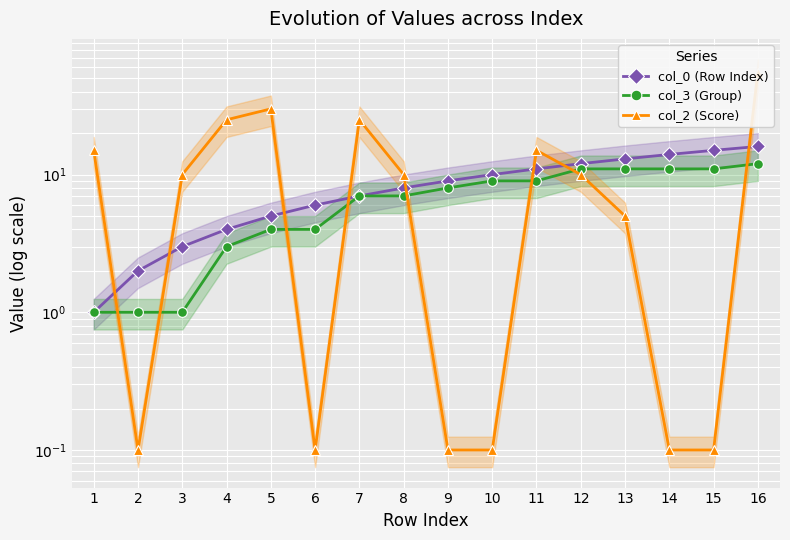

How many times do col_2 (Score) and col_0 (Row Index) cross each other?

8